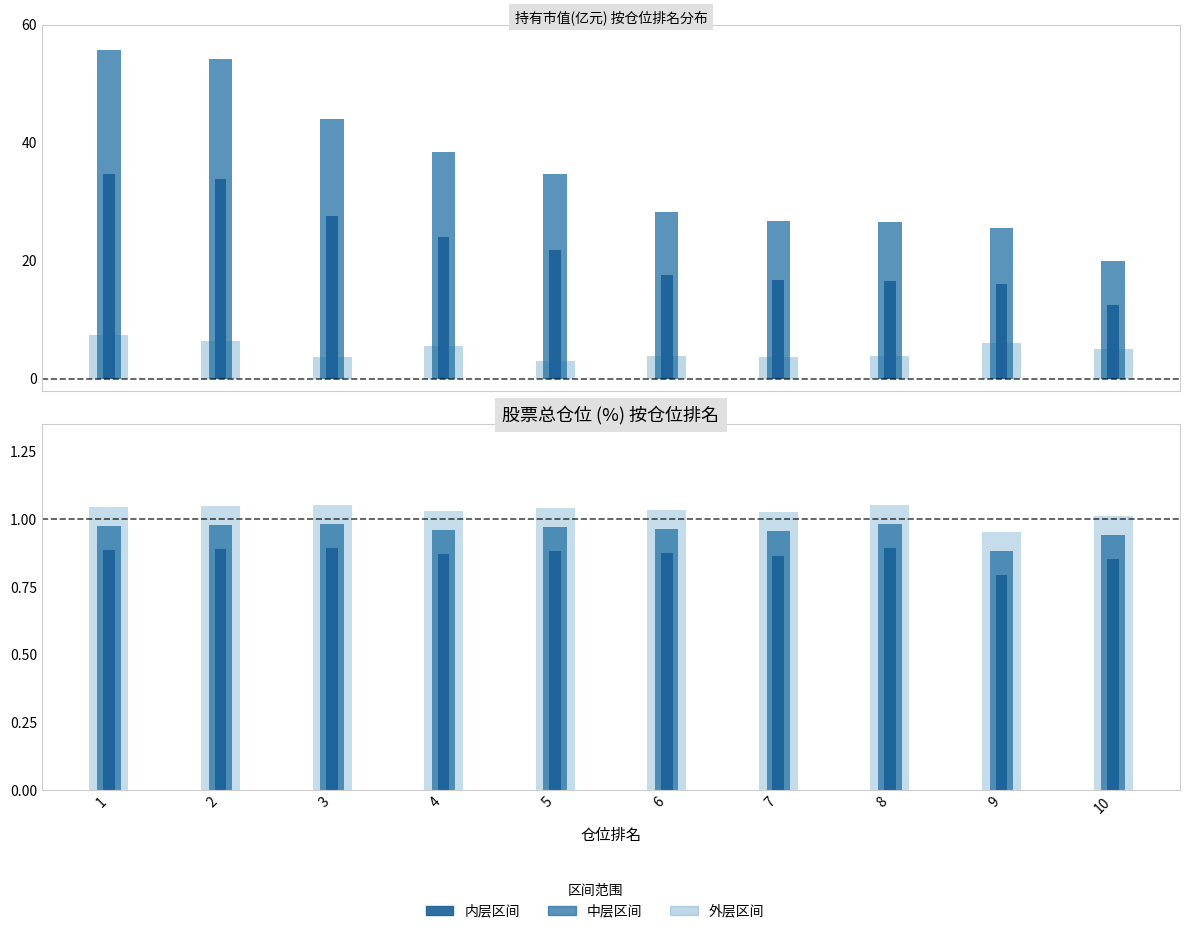

At which category is the sum across all series the highest?

1